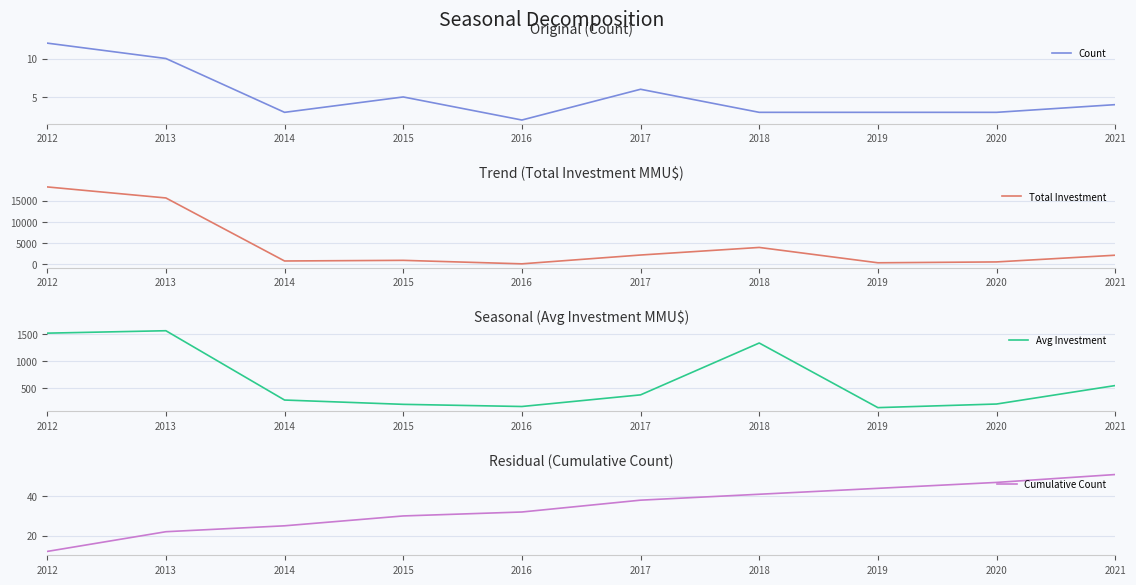

Which series changed the most between 2012 and 2016?

Total Investment